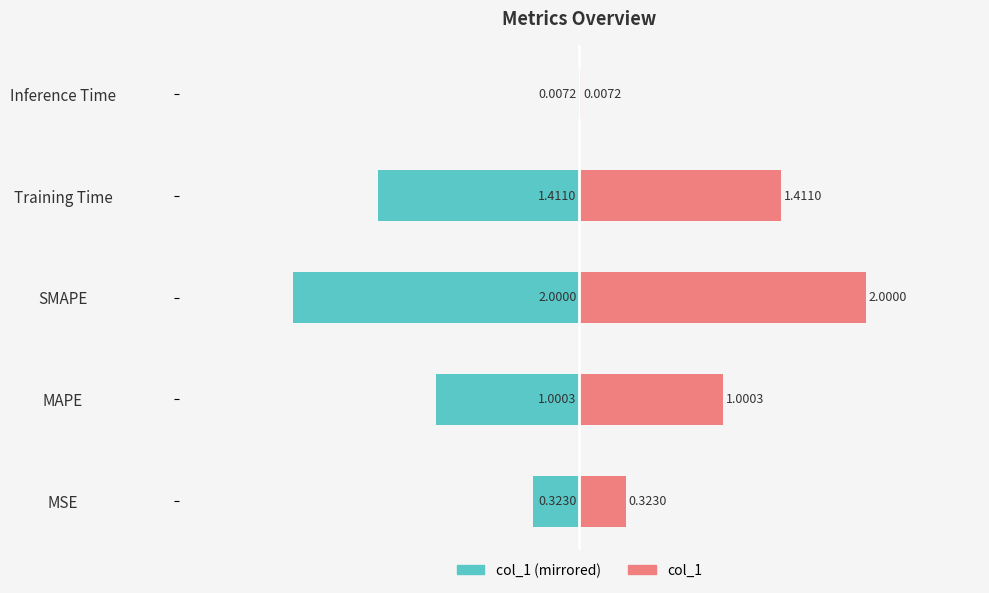

Reading left to right, transcribe all the data shown in this chart.

col_1 (left): -0.3	-1.0	-2.0	-1.4	-0.0
col_1 (right): 0.3	1.0	2.0	1.4	0.0